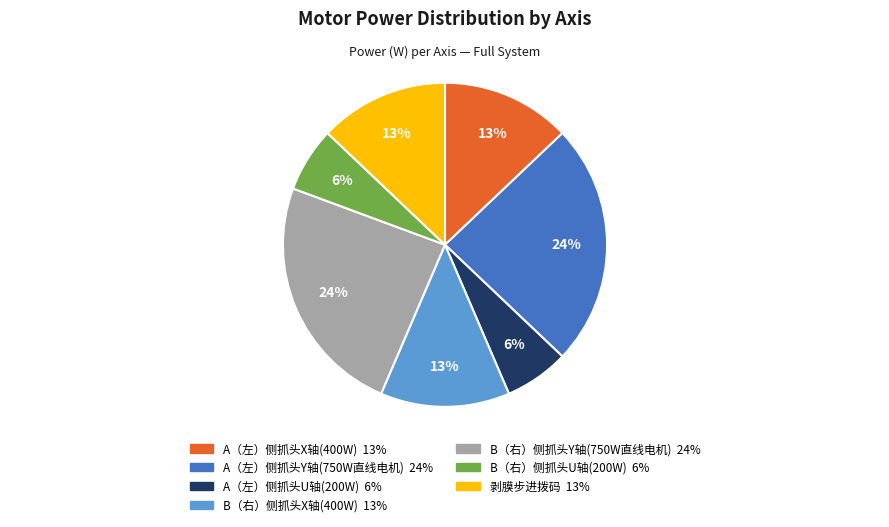

Is there a majority slice in this chart?

No